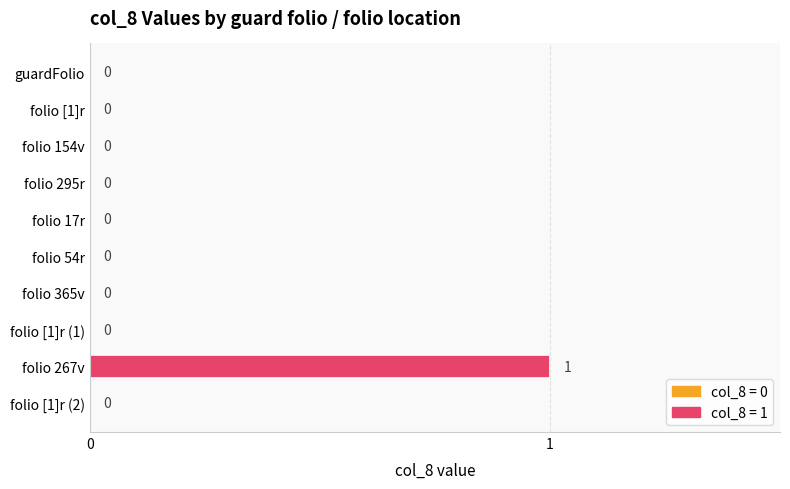

The value at folio [1]r (2) is -1. True or false?

False